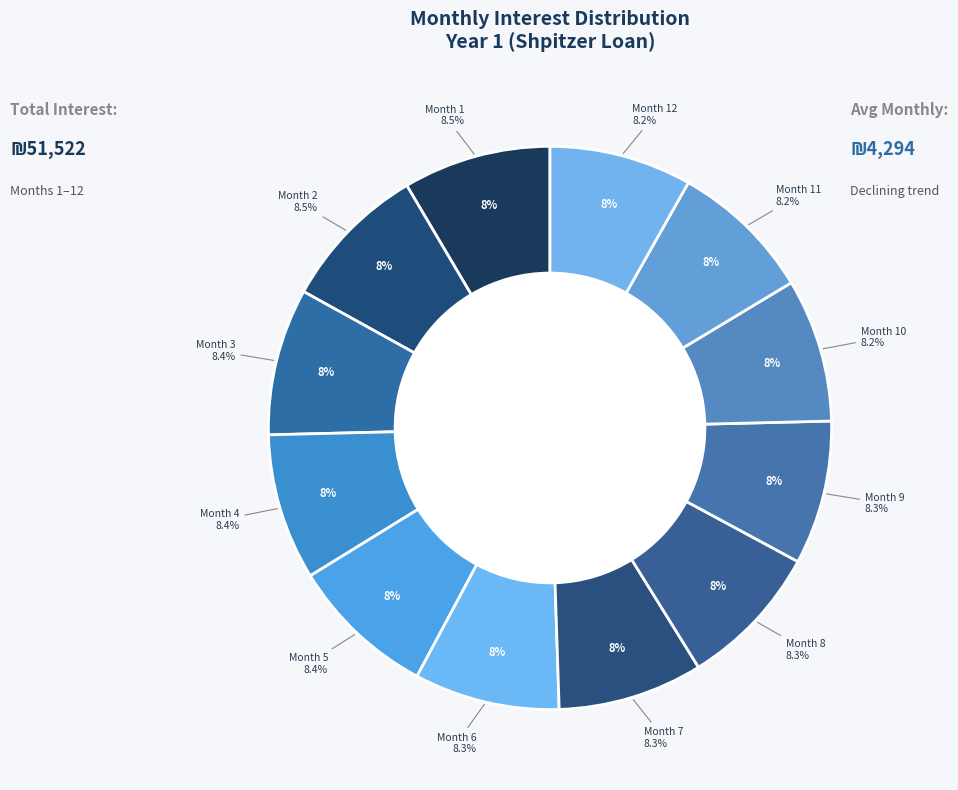

How many slices are in this pie chart?

12